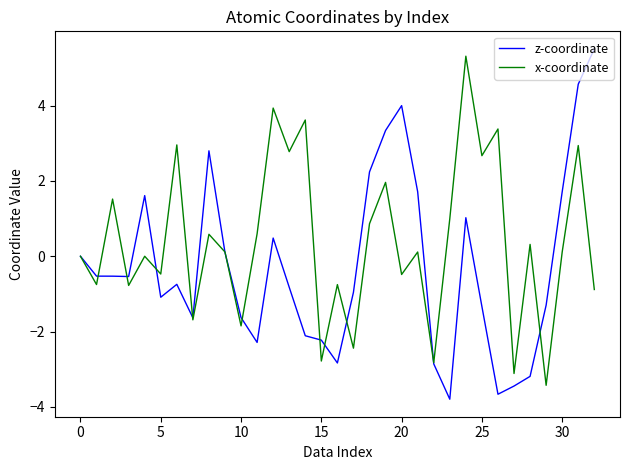

Rank the series by their average value, from highest to lowest.

x-coordinate, z-coordinate